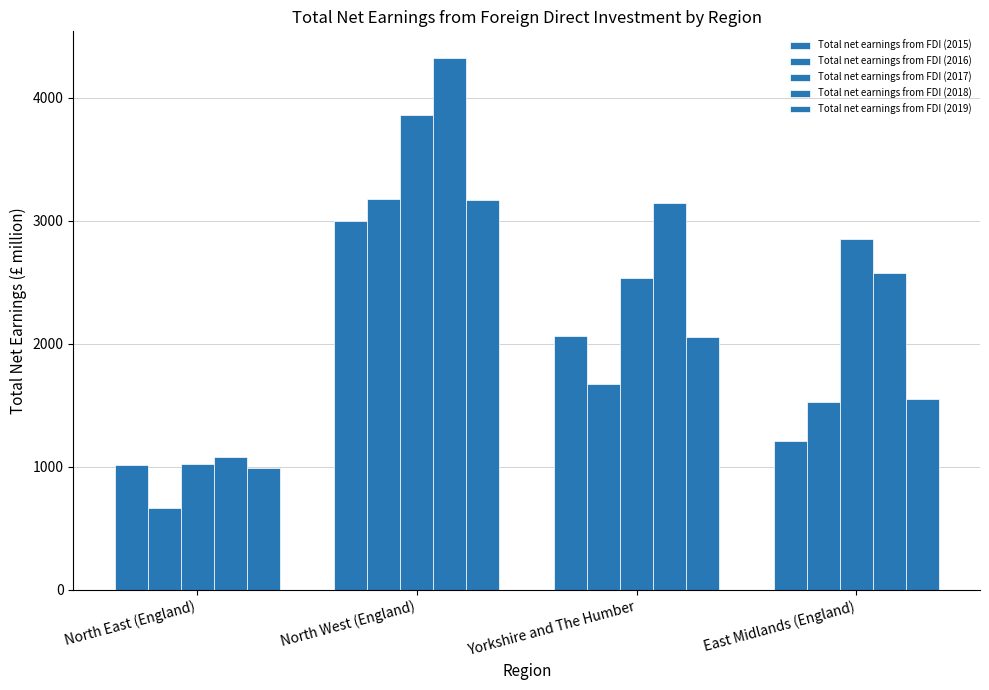

How many values in the Total net earnings from FDI (2019) series are below 2053?

2